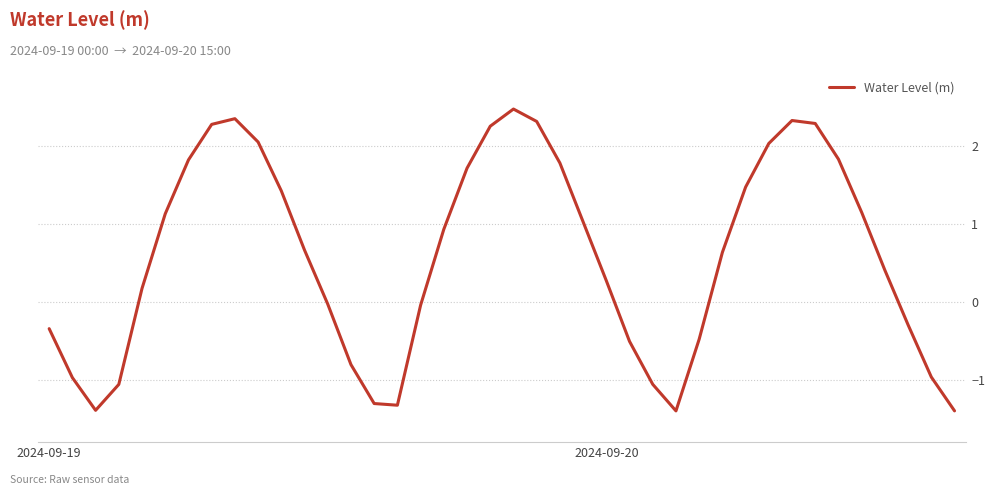

How many values are above zero?

24